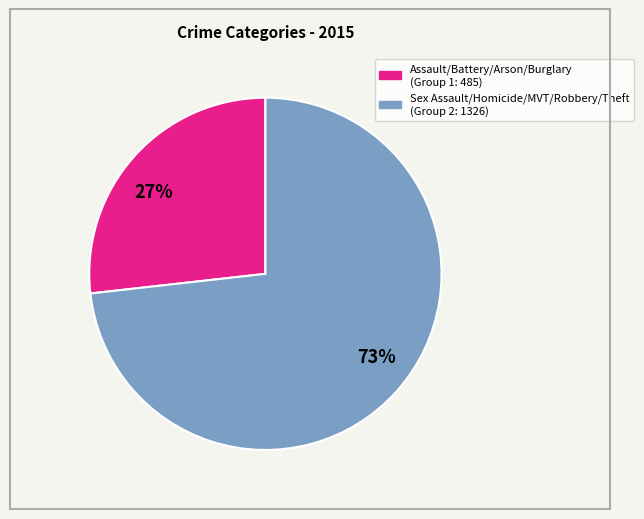

Which slice is the smallest?

27%